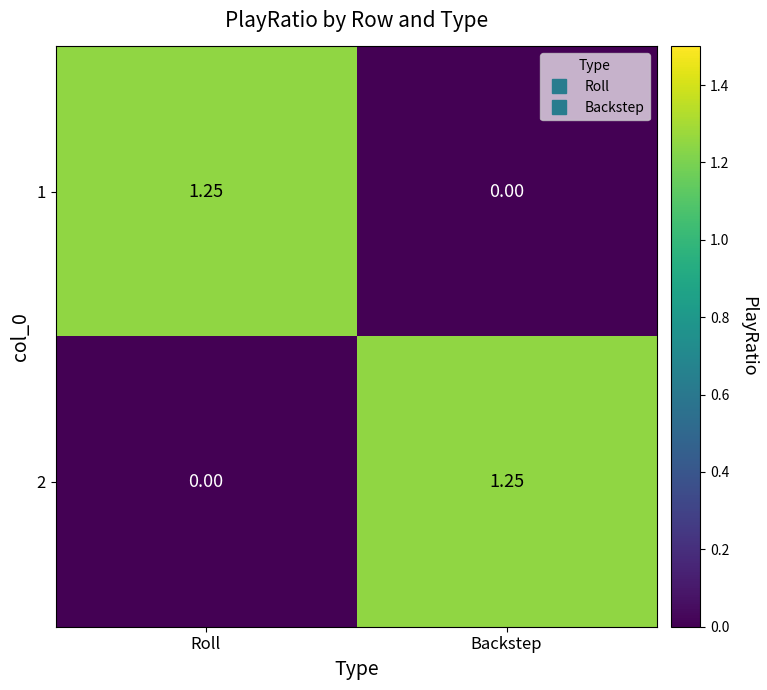

At which label does 1 reach its minimum?

Backstep